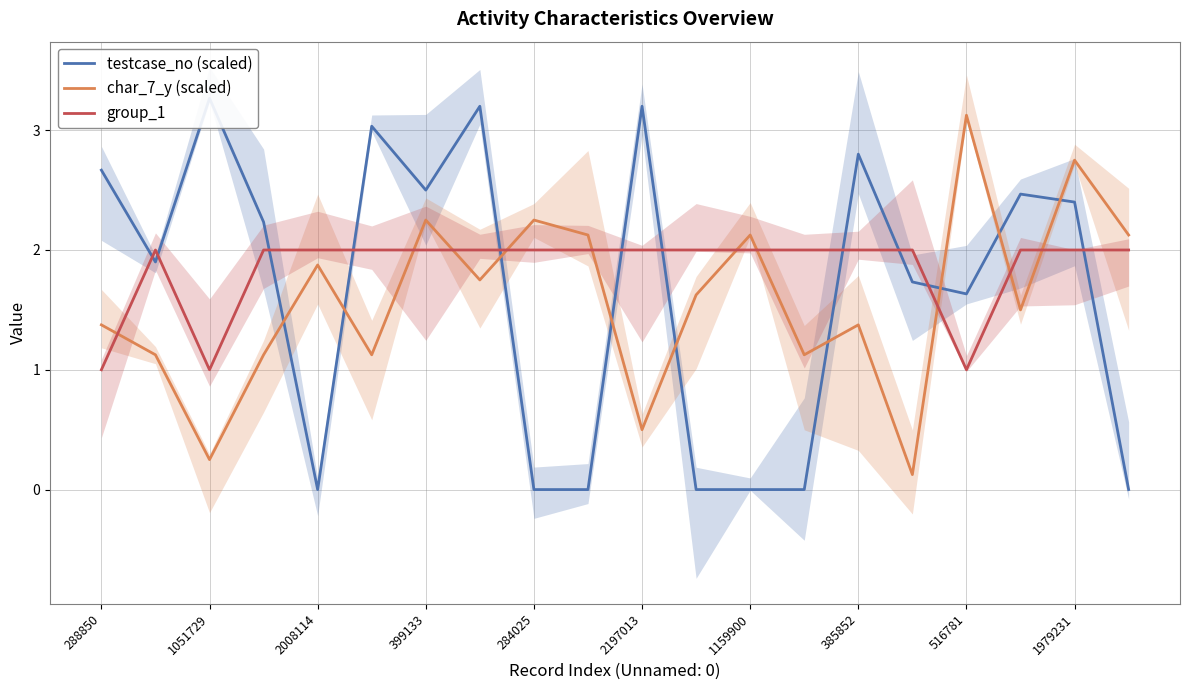

How many group_1 values are between 2 and 3?

17